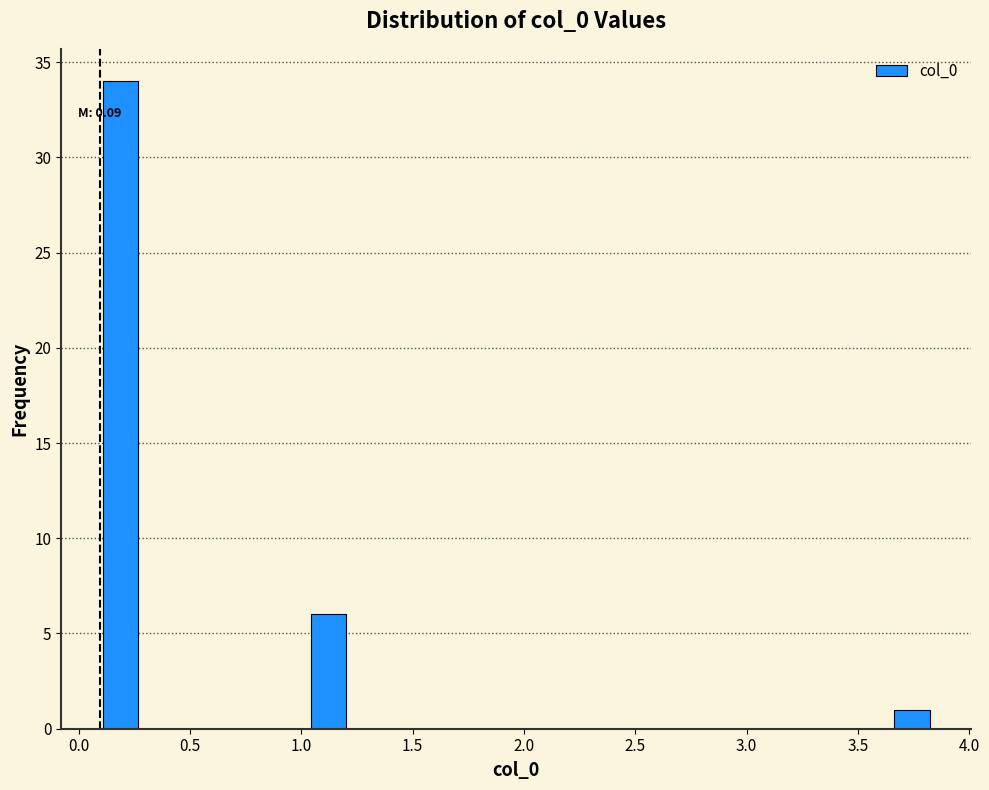

Around what value on the x-axis is the tallest bar? Give the approximate position of its centre, as read against the axis.

0.20